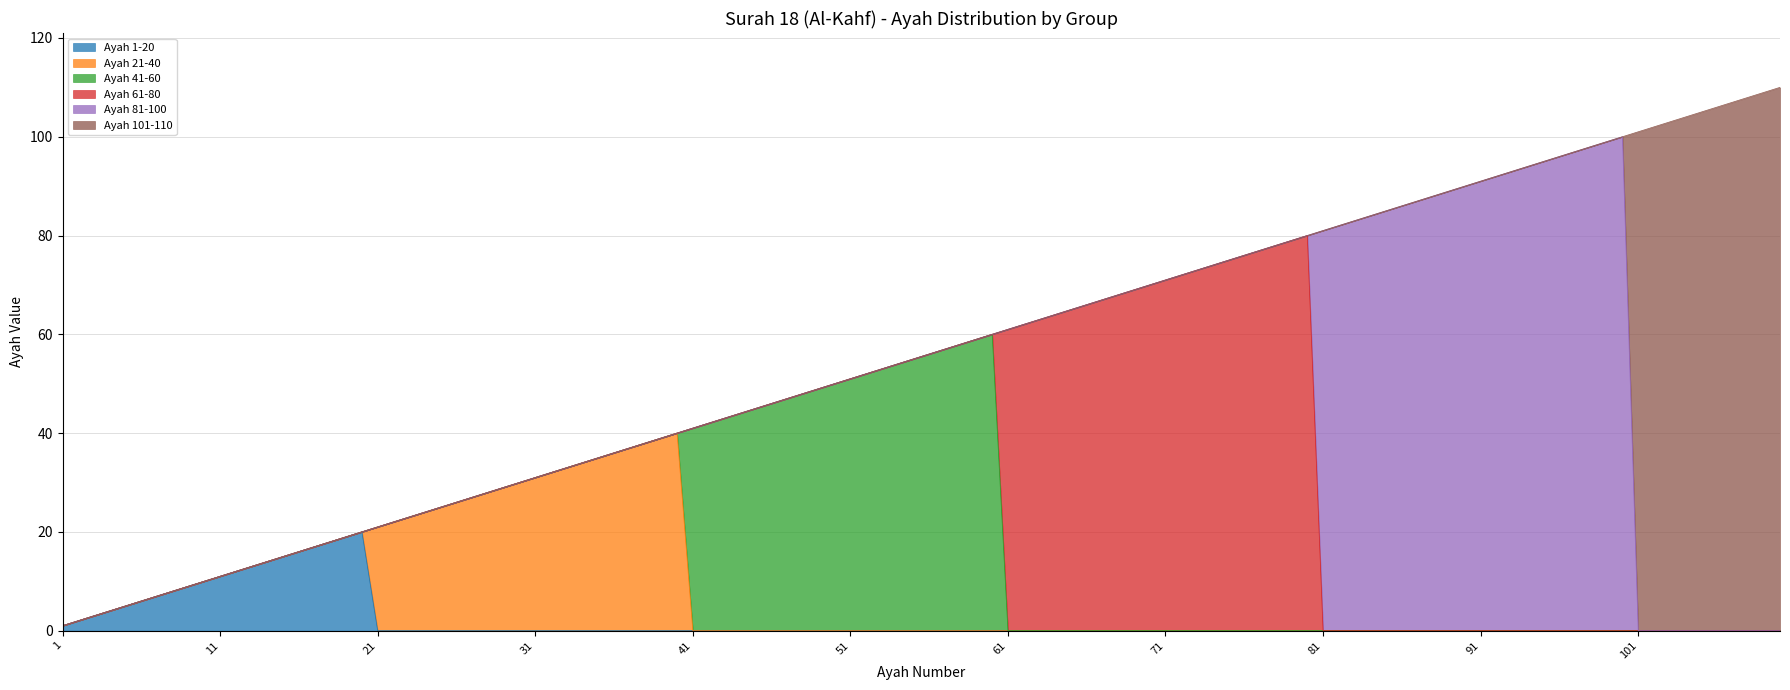

What are all the series names shown in the legend?

Ayah 1-20, Ayah 21-40, Ayah 41-60, Ayah 61-80, Ayah 81-100, Ayah 101-110